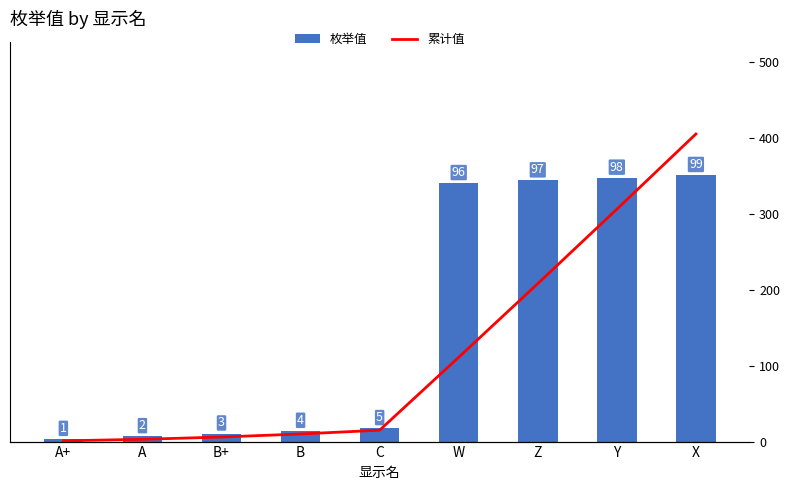

What position from the left is W?

6